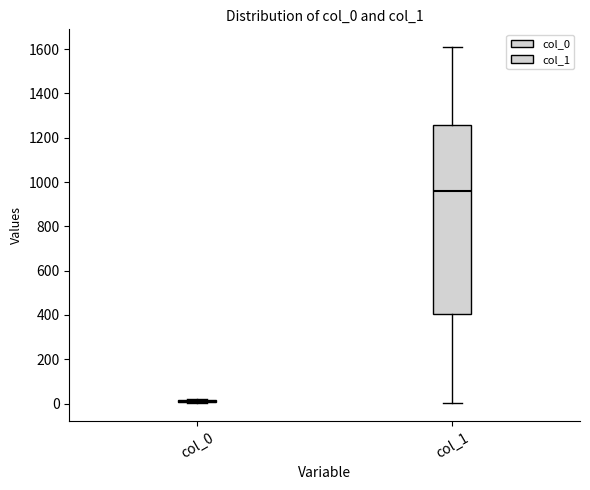

Reading left to right, transcribe this box plot: for each box, give where its median line is, the range the box spans, and where its two whiskers end, as read against the y-axis. The values are not printed on the chart, so give them approximately, as read against the axis.

col_0: box collapsed to a line at 0, whiskers 0 to 20
col_1: median 960, box 400 to 1260, whiskers 0 to 1600